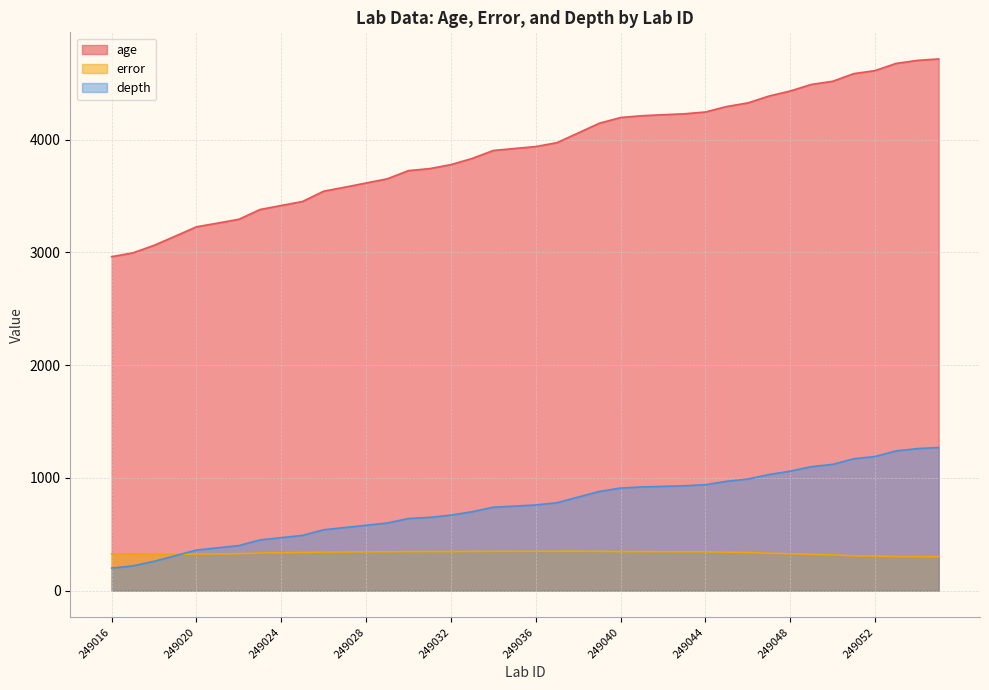

What is the average value of the depth series?

756.1